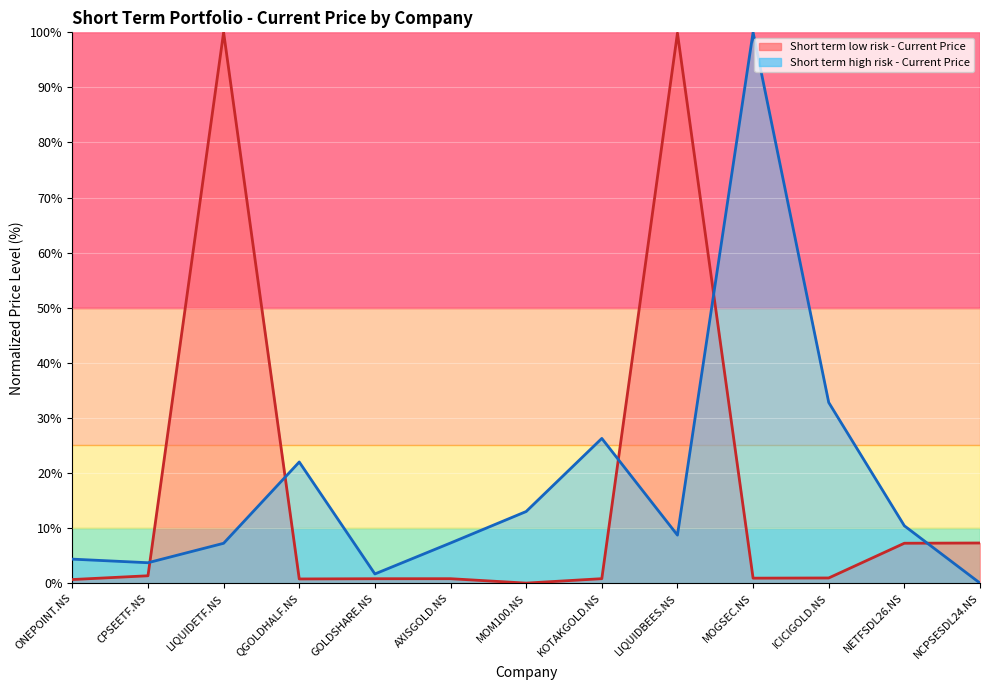

What are all the series names shown in the legend?

Short term low risk - Current Price, Short term high risk - Current Price